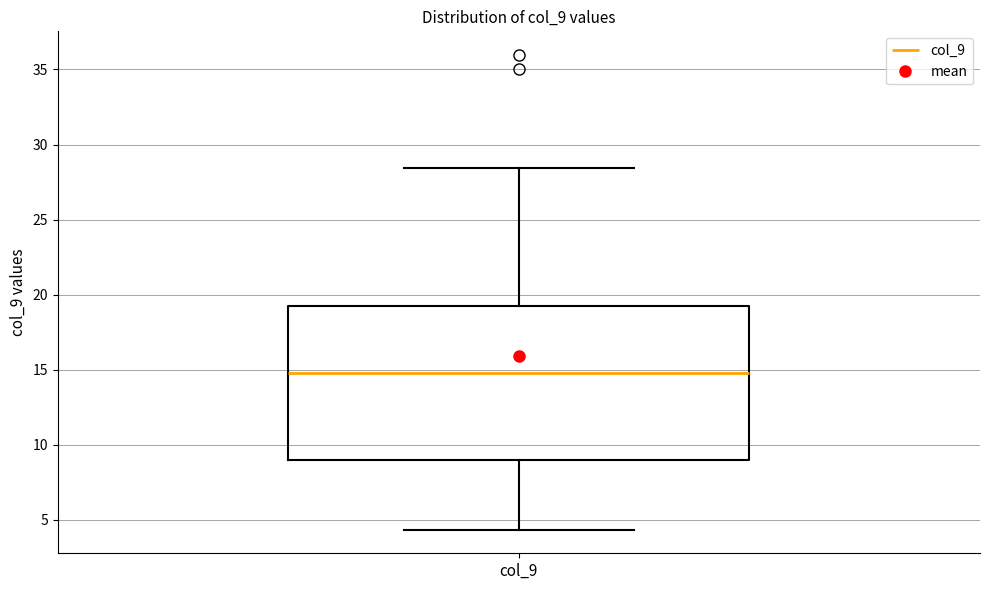

Read this box plot against the y-axis: the position of the median line, the range covered by the box, and the ends of both whiskers. The values are not printed on the chart, so give them approximately, as read against the axis.

median 15.0, box 9.0 to 19.0, whiskers 4.5 to 28.5